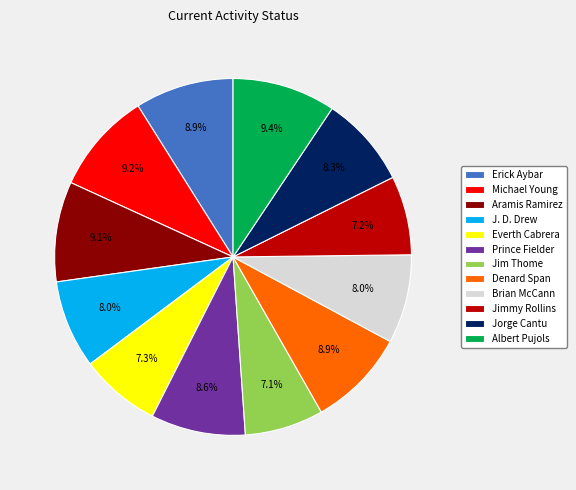

How many segments does this pie chart have?

12